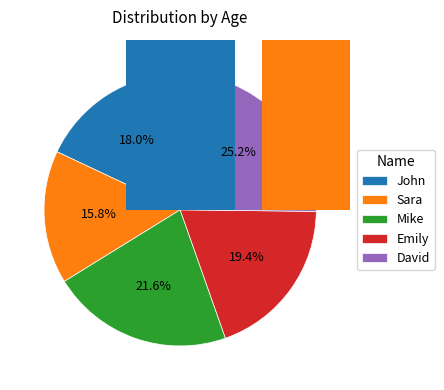

Does 0 represent more than half of the total?

No